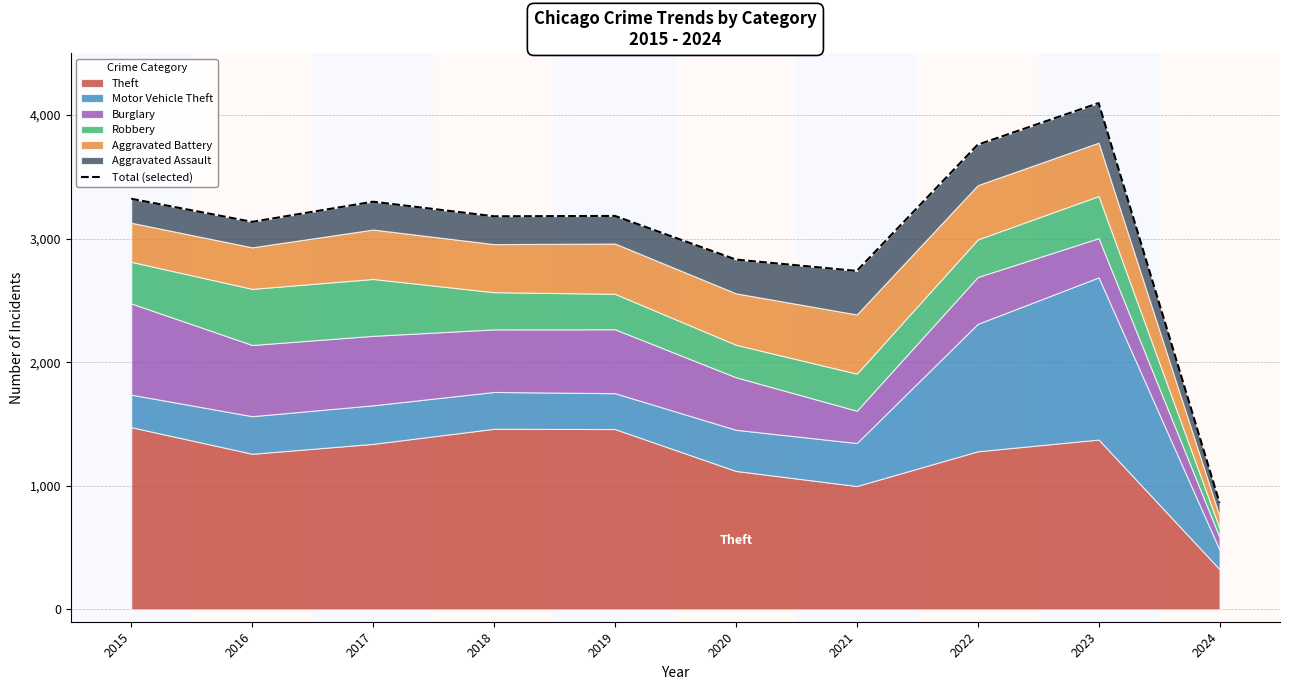

How many interior local peaks (higher than both neighbors) does the data have?

3